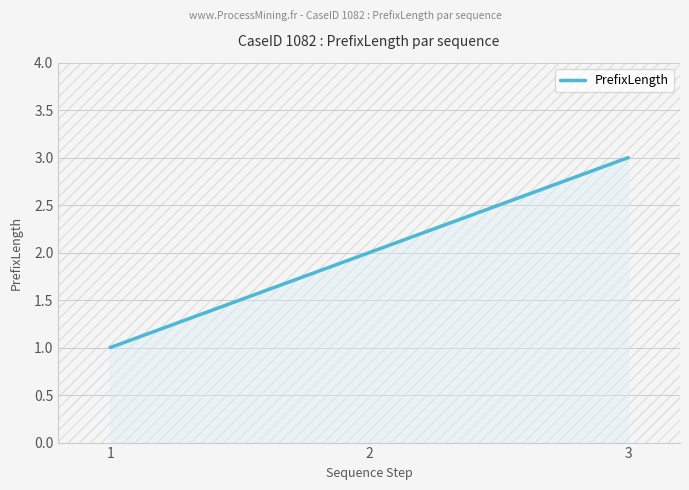

What is the change in value from 2 to 3?

+1